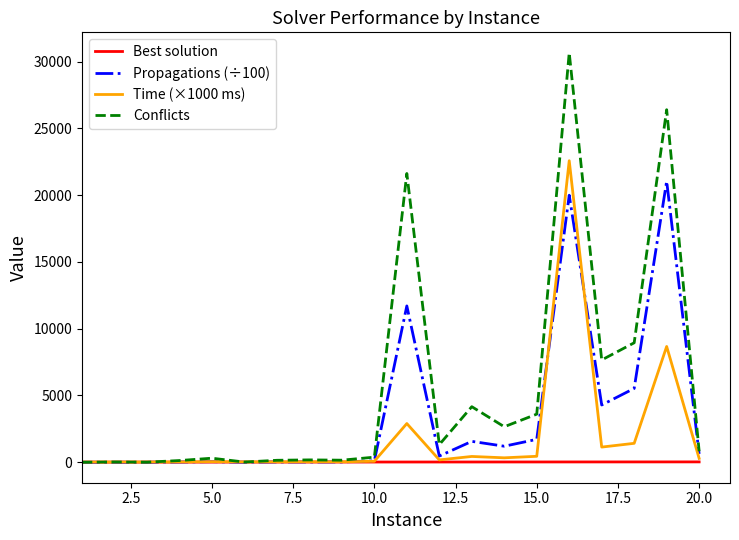

What is the smallest value displayed?

0.1